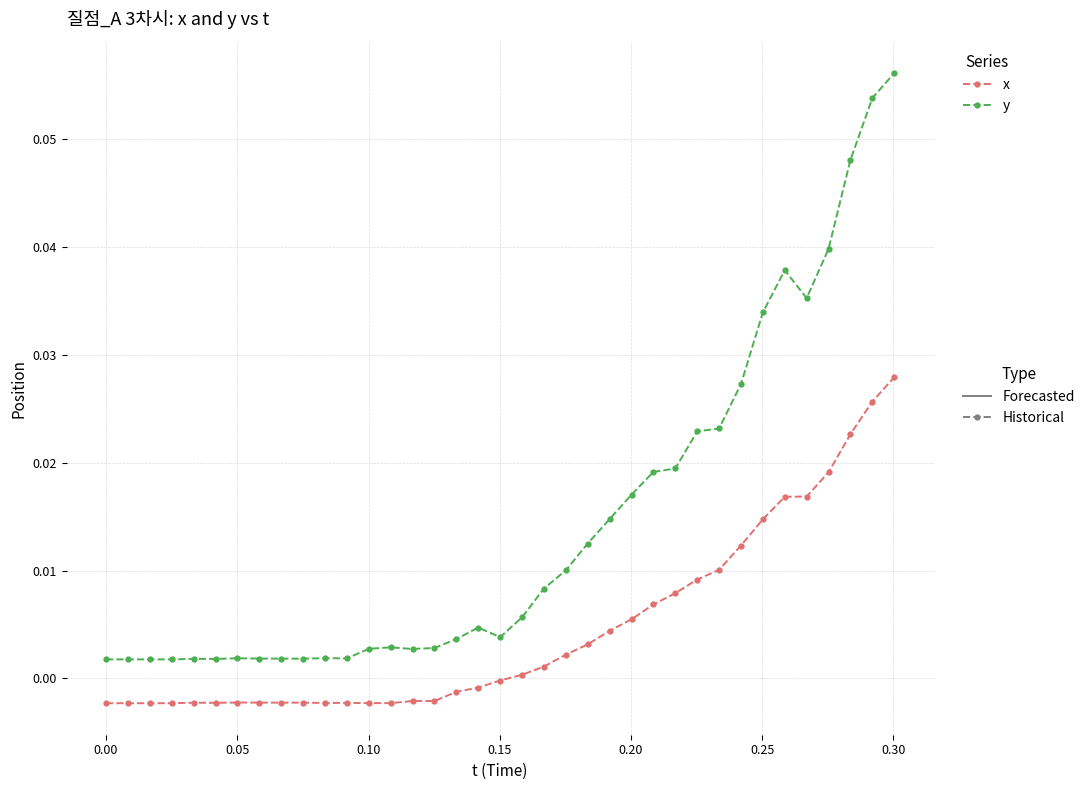

How many data points does each series have?

37